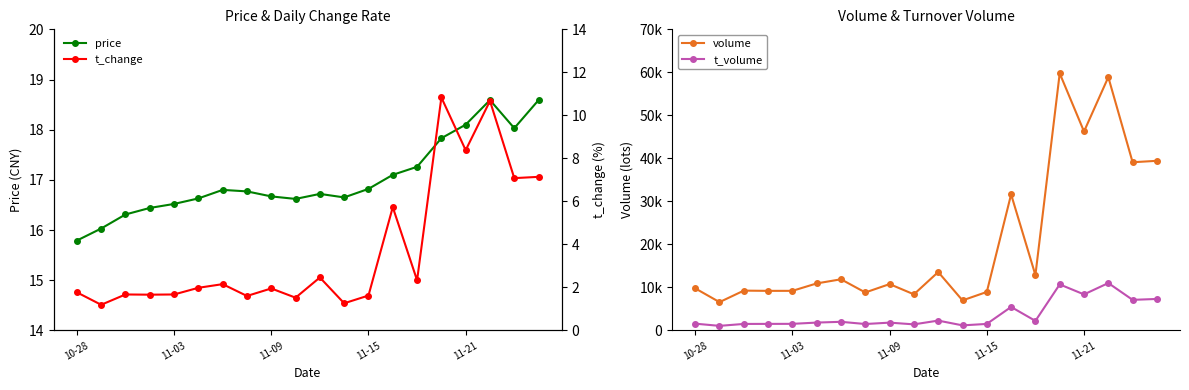

Rank the series by their maximum value, from highest to lowest.

volume, t_volume, price, t_change